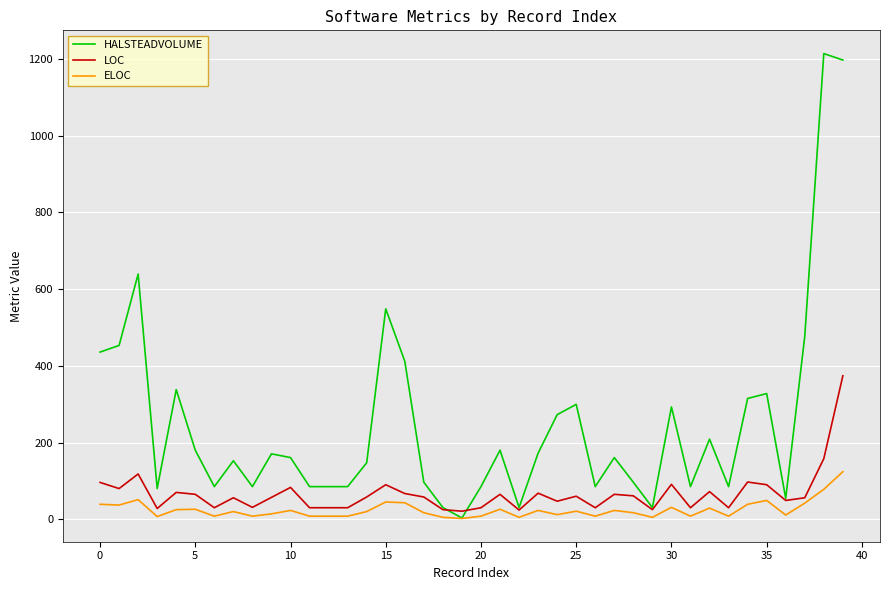

List the series in order of their peak value, highest first.

HALSTEADVOLUME, LOC, ELOC